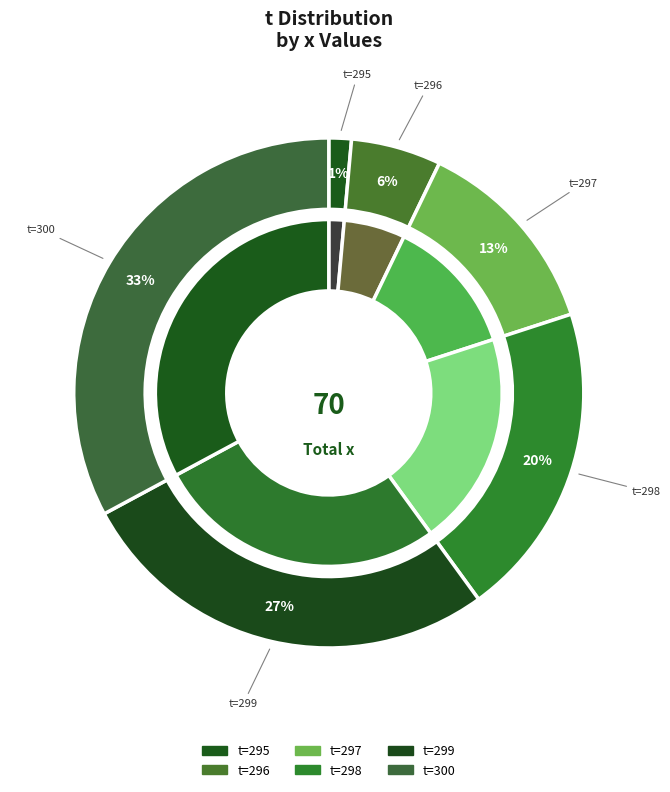

What is the largest slice in the pie chart?

300